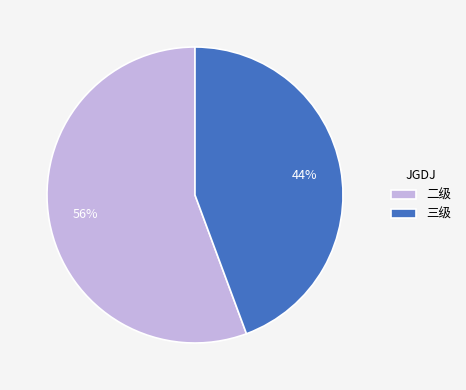

True or false: 三级 accounts for 57% of the total.

False